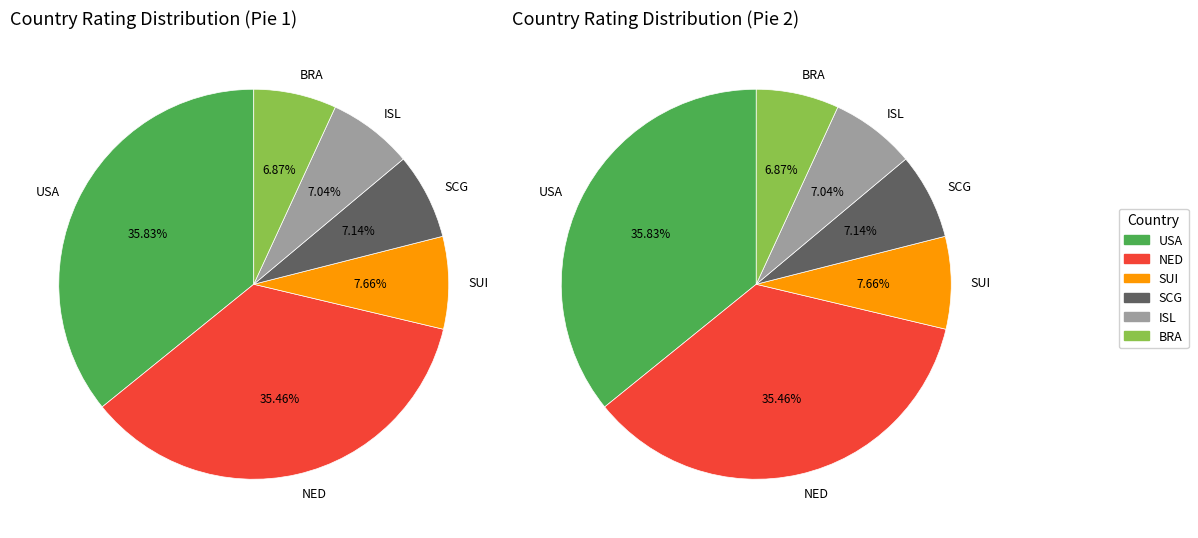

What percentage is the SUI slice, to the nearest percent?

8%